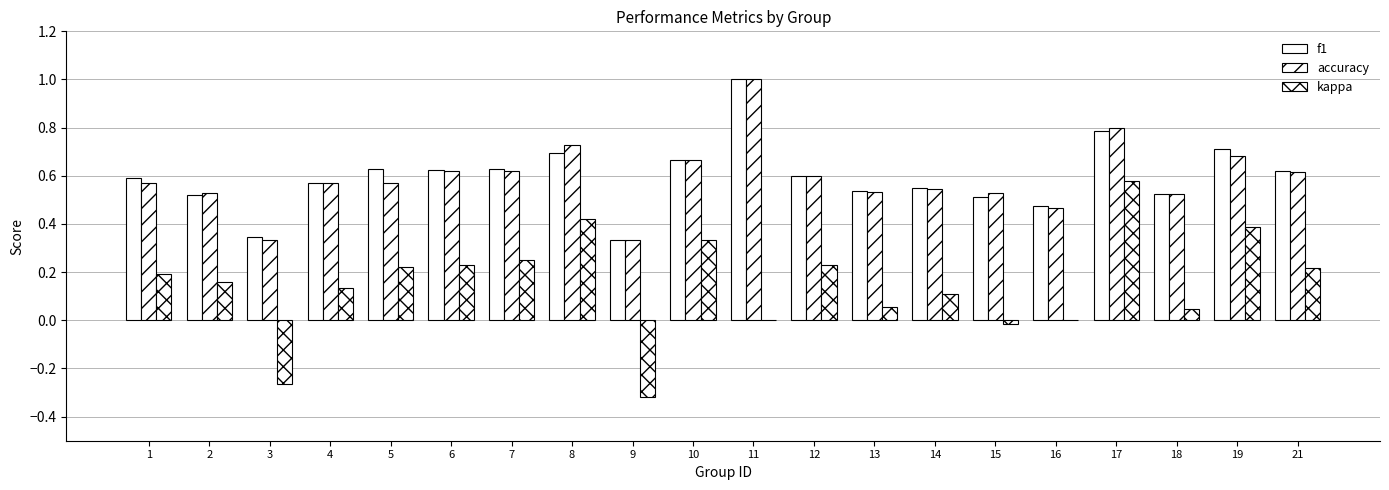

Count the number of categories in the chart.

20